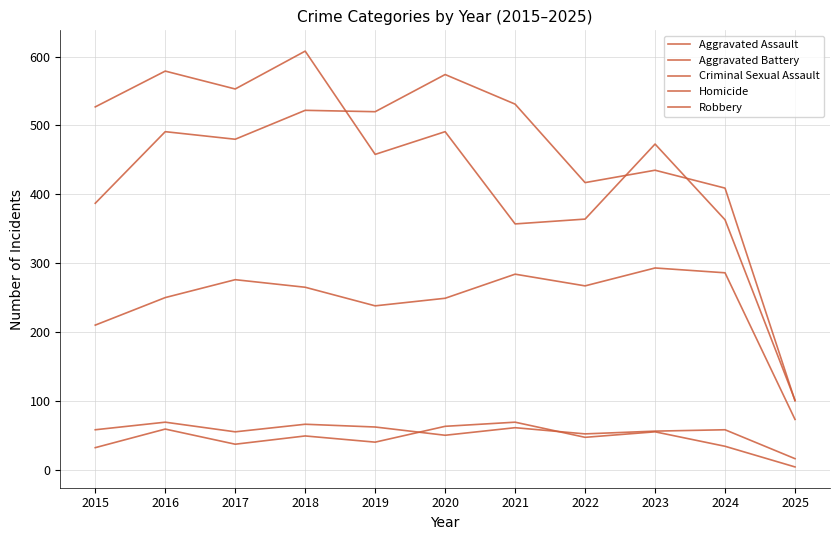

Reading left to right, what are all the values shown in this chart?

Aggravated Assault: 210	250	276	265	238	249	284	267	293	286	73
Aggravated Battery: 387	491	480	522	520	574	531	417	435	409	100
Criminal Sexual Assault: 58	69	55	66	62	50	61	52	56	58	16
Homicide: 32	59	37	49	40	63	69	47	55	34	4
Robbery: 527	579	553	608	458	491	357	364	473	363	101